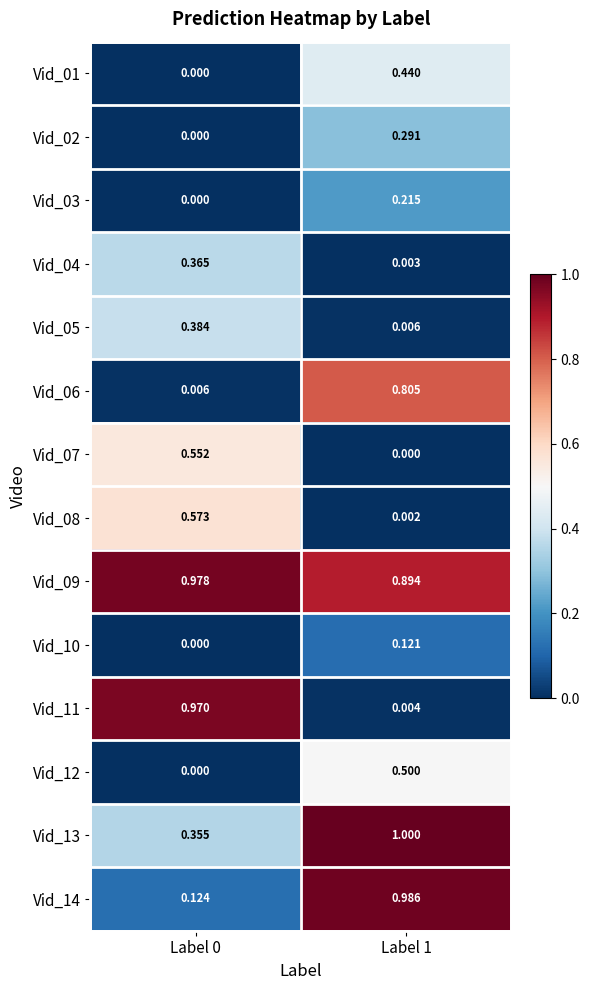

Between Label 0 and Label 1, which series saw the biggest shift?

Vid_11